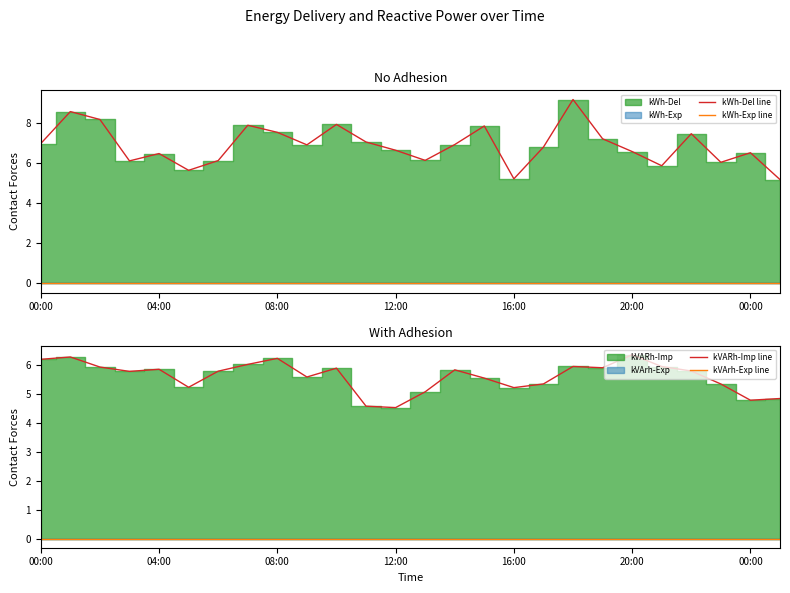

What is the average value of the kWh-Del line series?

6.9